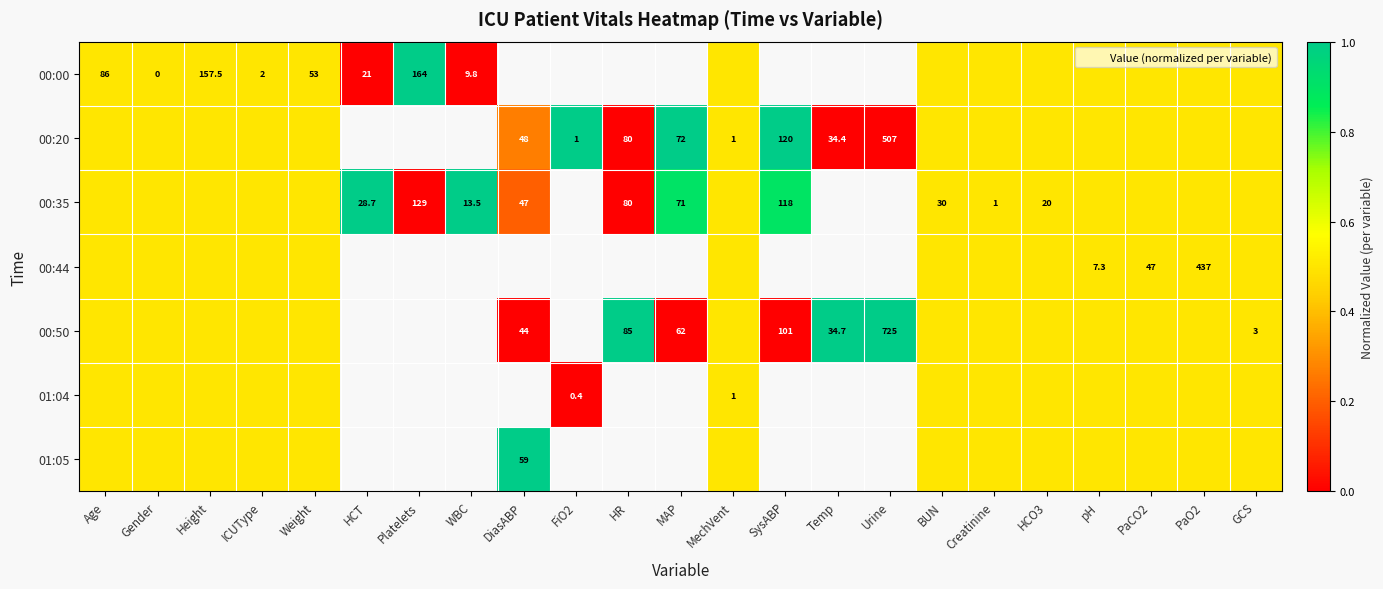

At MechVent, list the series in order from largest to smallest.

00:00, 00:20, 00:35, 00:44, 00:50, 01:04, 01:05